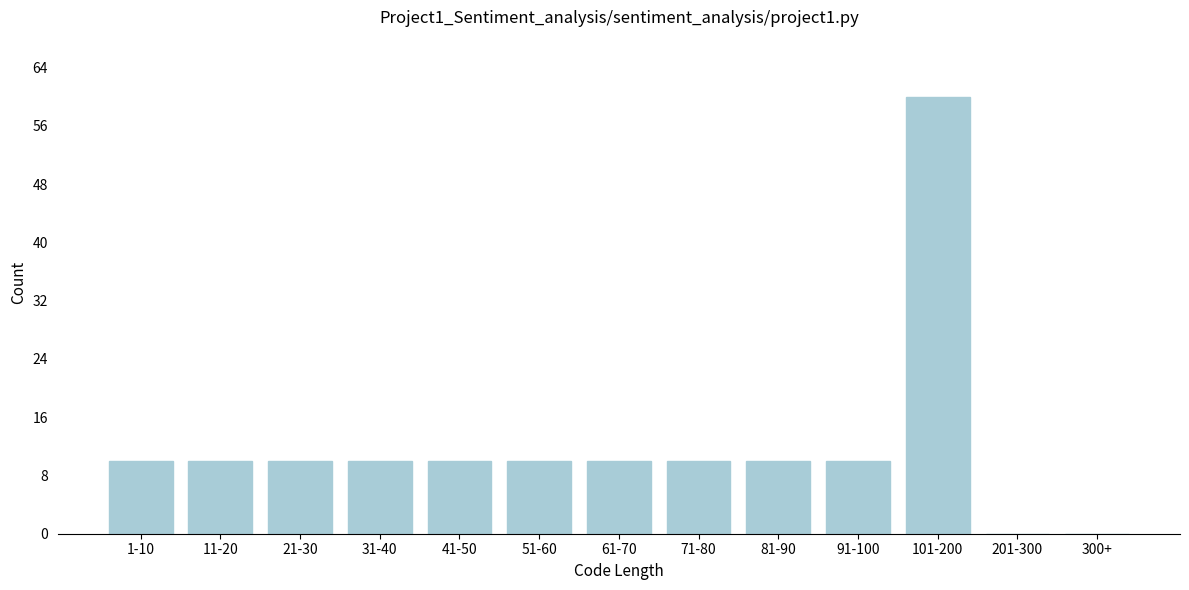

Reading left to right, extract all data points from this chart.

1-10=10	11-20=10	21-30=10	31-40=10	41-50=10	51-60=10	61-70=10	71-80=10	81-90=10	91-100=10	101-200=60	201-300=0	300+=0